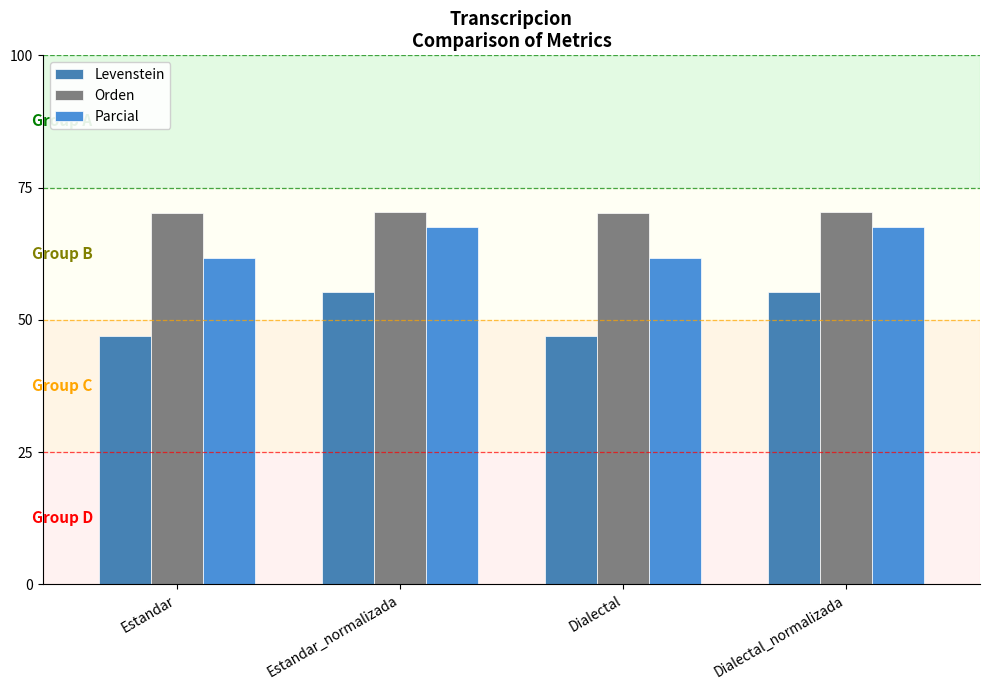

Reading right to left, extract all data points from this chart.

Levenstein: 55.2	47.0	55.2	47.0
Orden: 70.4	70.2	70.4	70.2
Parcial: 67.6	61.7	67.6	61.7